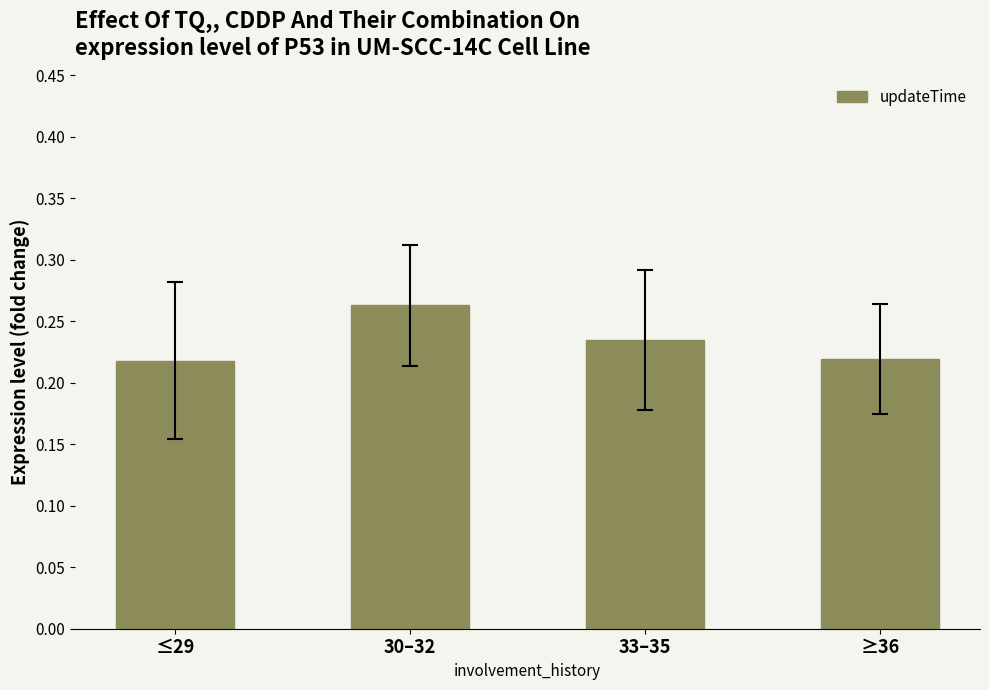

Is it true that the value at ≤29 is 0.1?

False